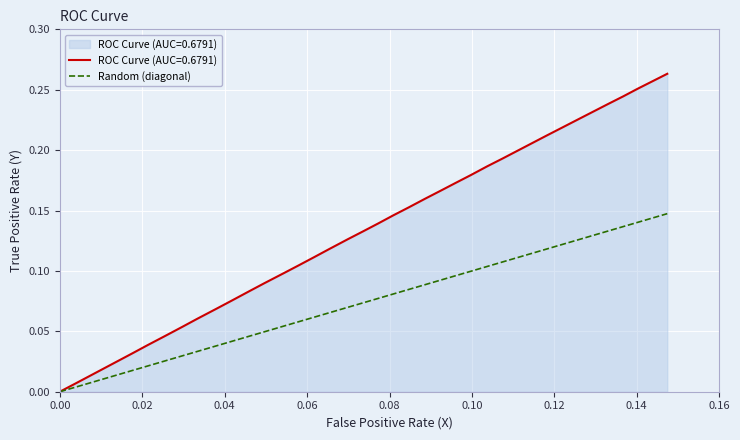

True or false: the data shows 0.0 at 0.00.

True